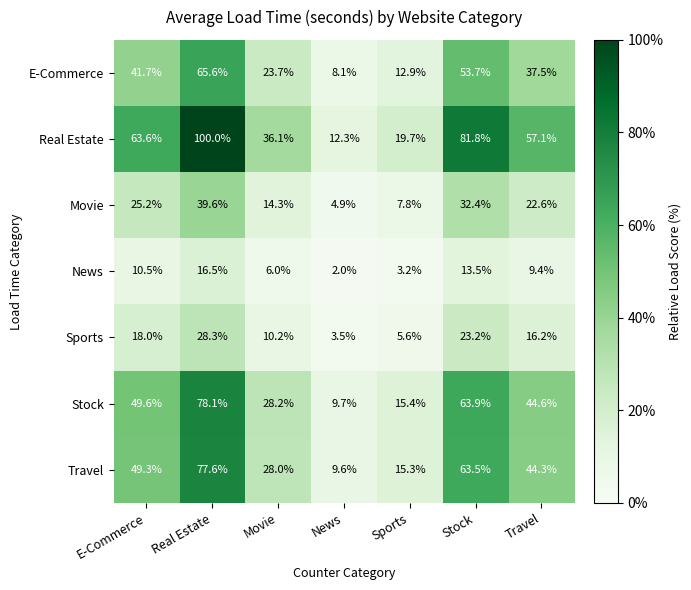

How many distinct data groups are displayed?

7